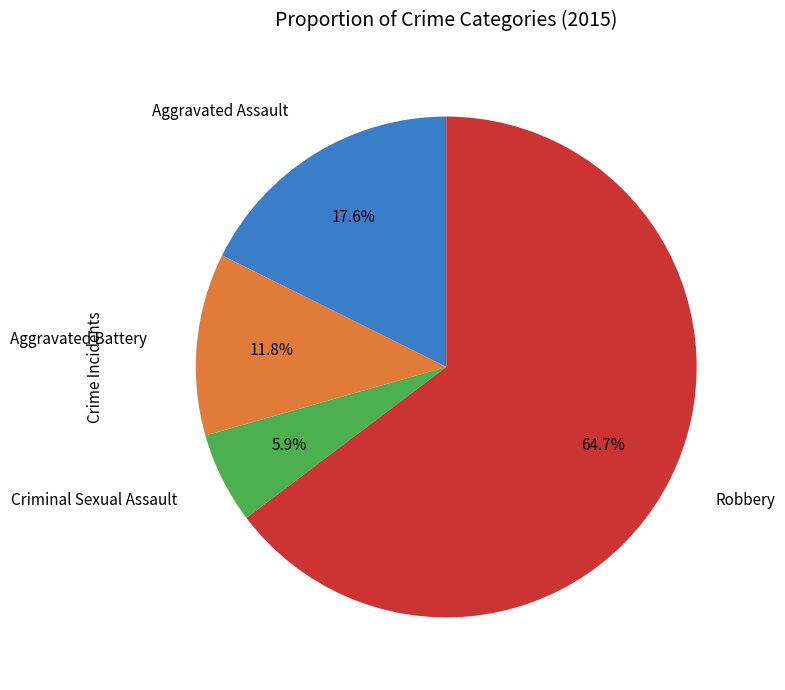

Does any single category account for the majority?

Yes